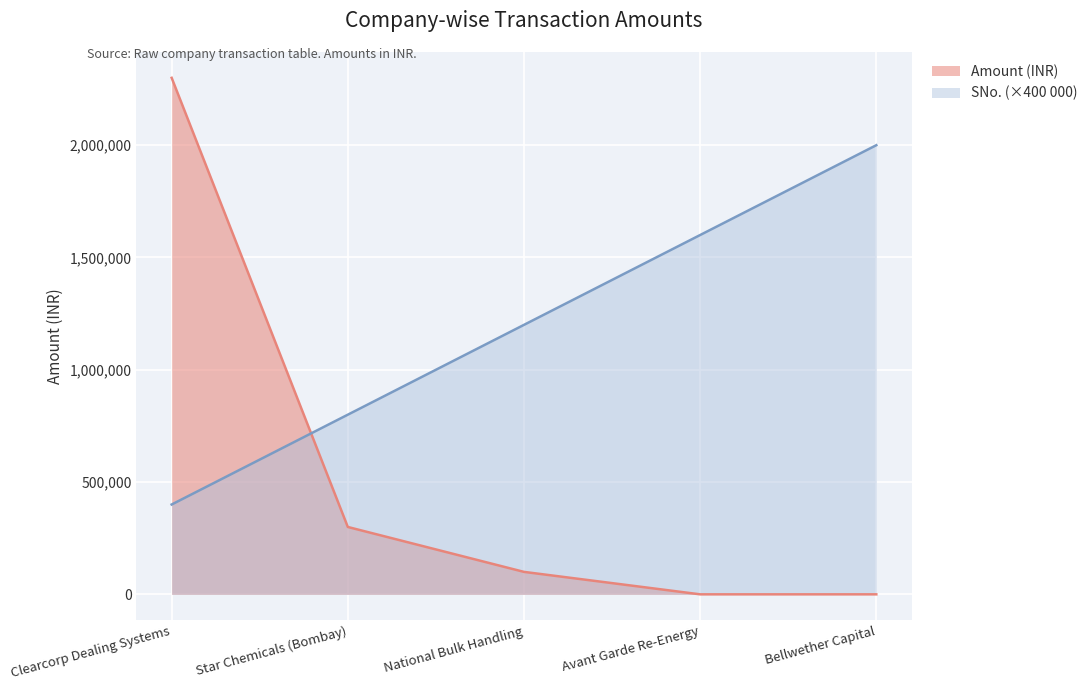

Count the SNo. values in the range 800000 to 1600000.

3